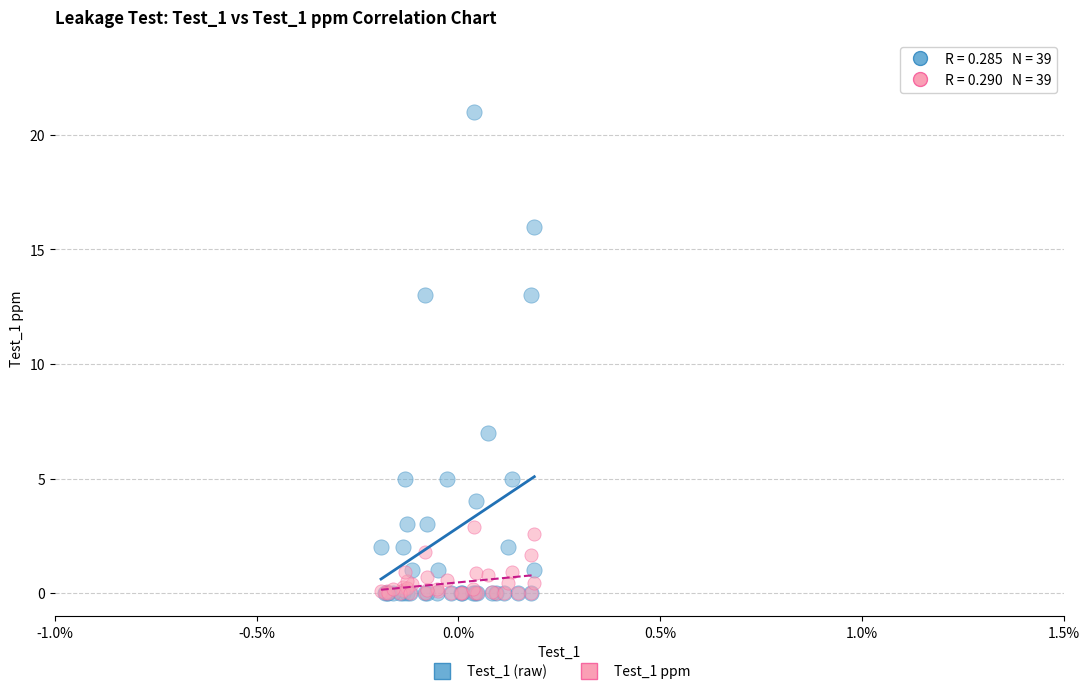

Which series contains the highest Y value?

Test_1 (raw)